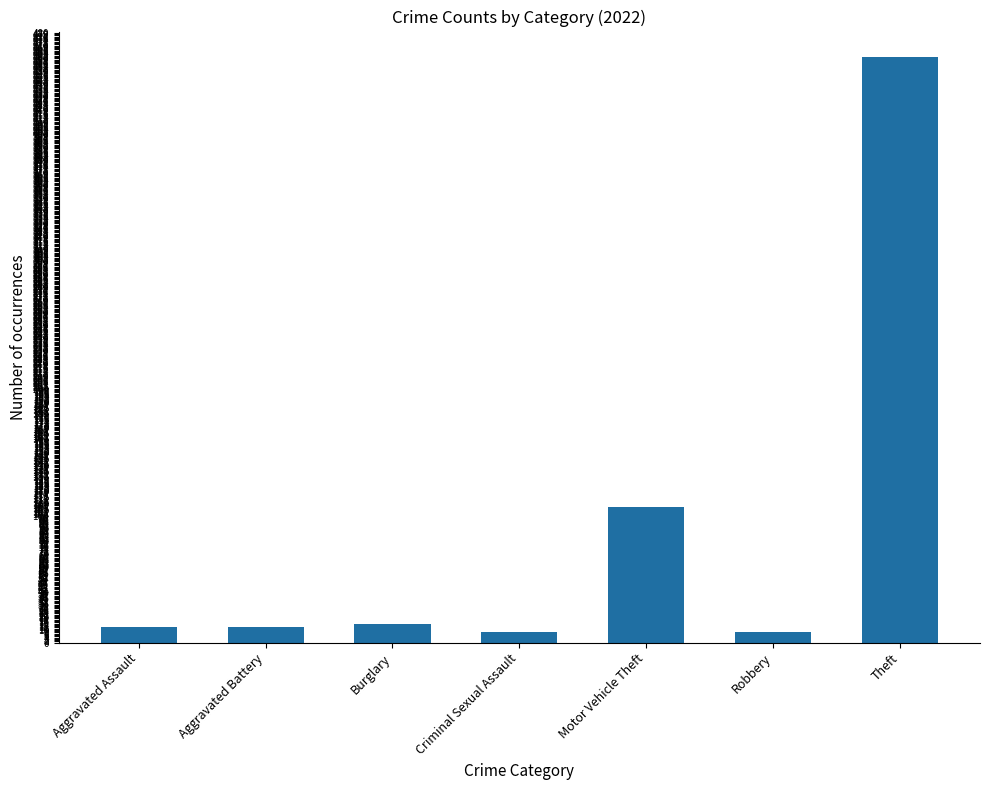

What is the sum of all values?

623